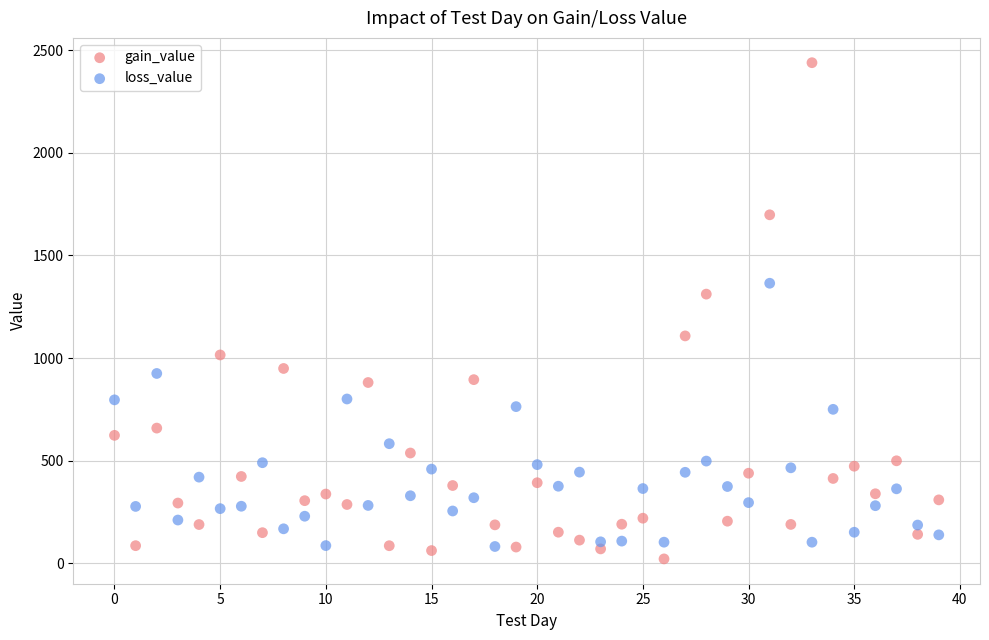

What are all the series names shown in the legend?

gain_value, loss_value